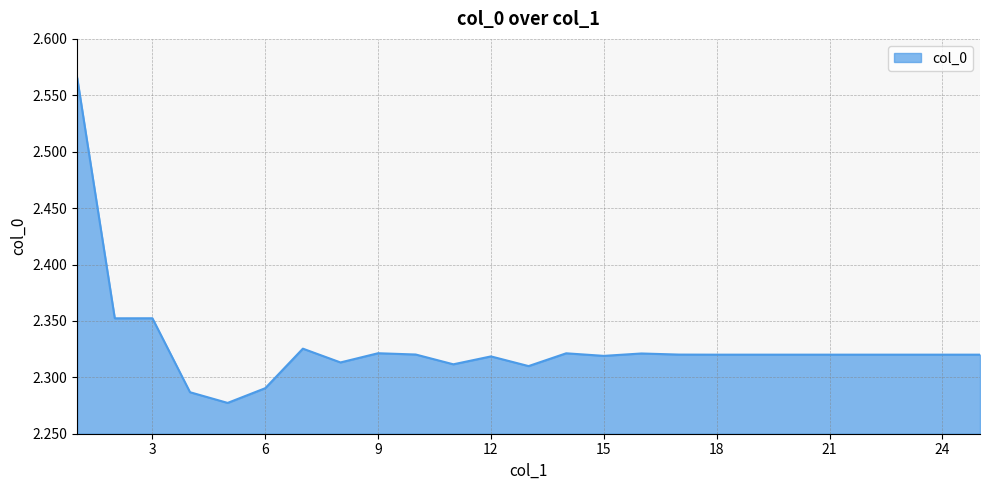

What is the difference between the maximum and minimum values?

0.3